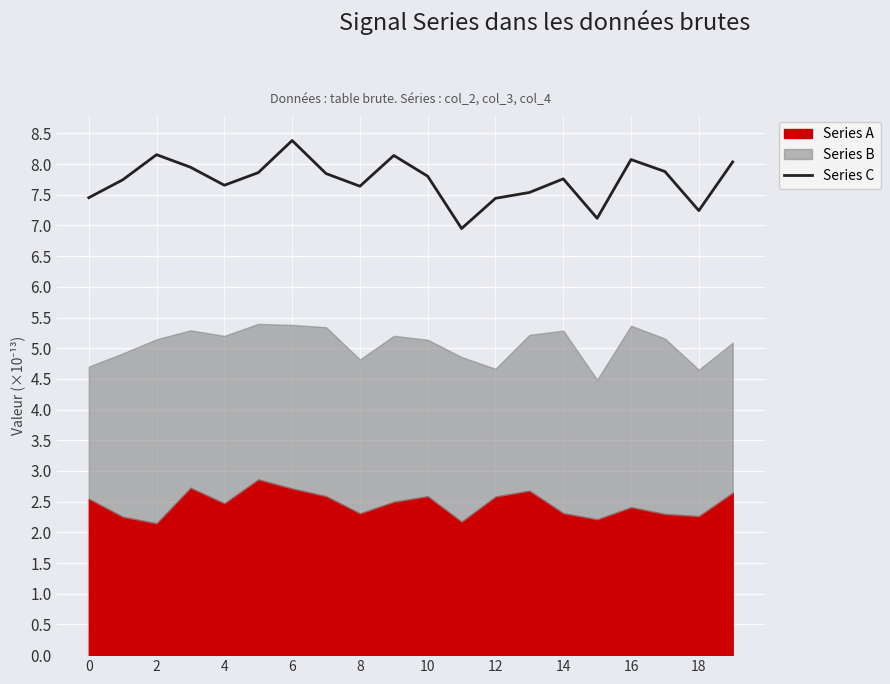

Reading left to right, transcribe all the data shown in this chart.

7.5	7.7	8.2	7.9	7.7	7.9	8.4	7.8	7.6	8.1	7.8	7.0	7.4	7.5	7.8	7.1	8.1	7.9	7.2	8.0